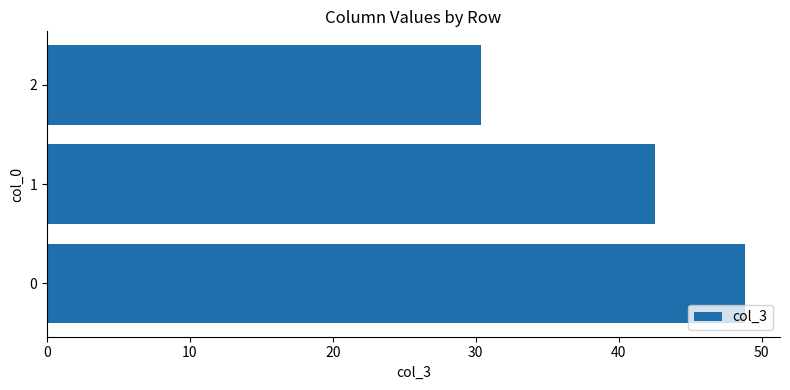

Reading bottom to top, list all the values displayed in this chart.

0=48.9	1=42.5	2=30.4